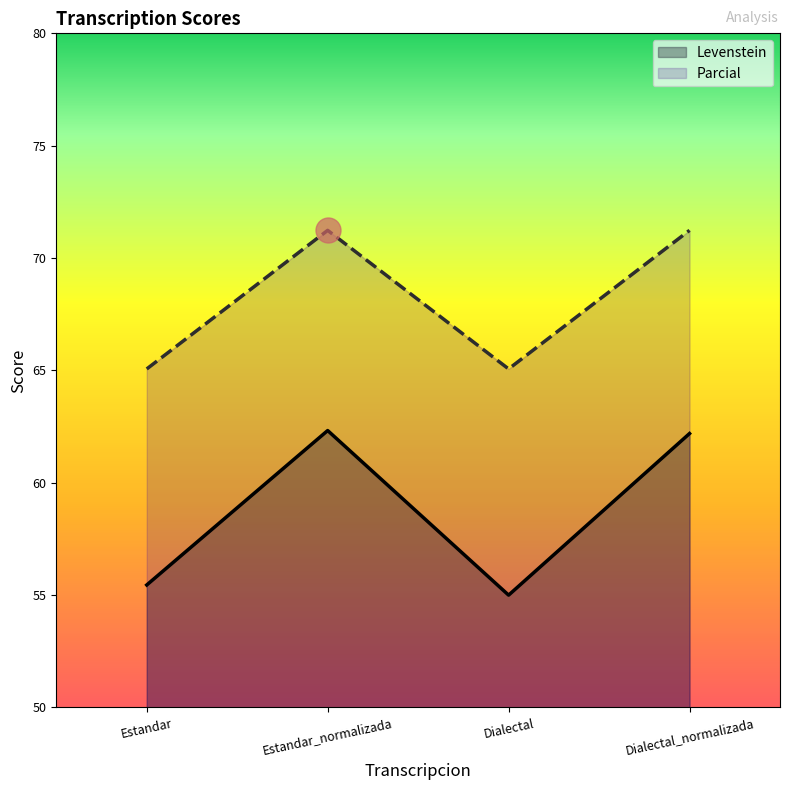

What is the maximum value shown in the chart?

71.2